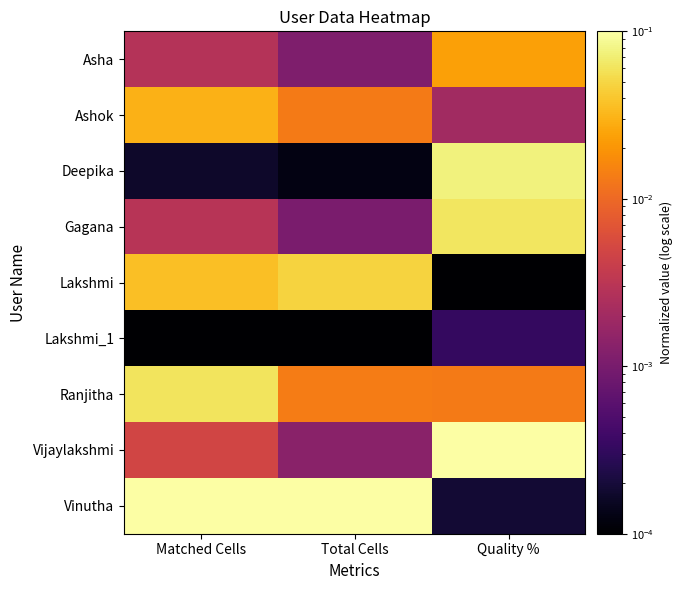

Rank the series by their maximum value, from highest to lowest.

Vijaylakshmi, Vinutha, Deepika, Gagana, Ranjitha, Lakshmi, Ashok, Asha, Lakshmi_1